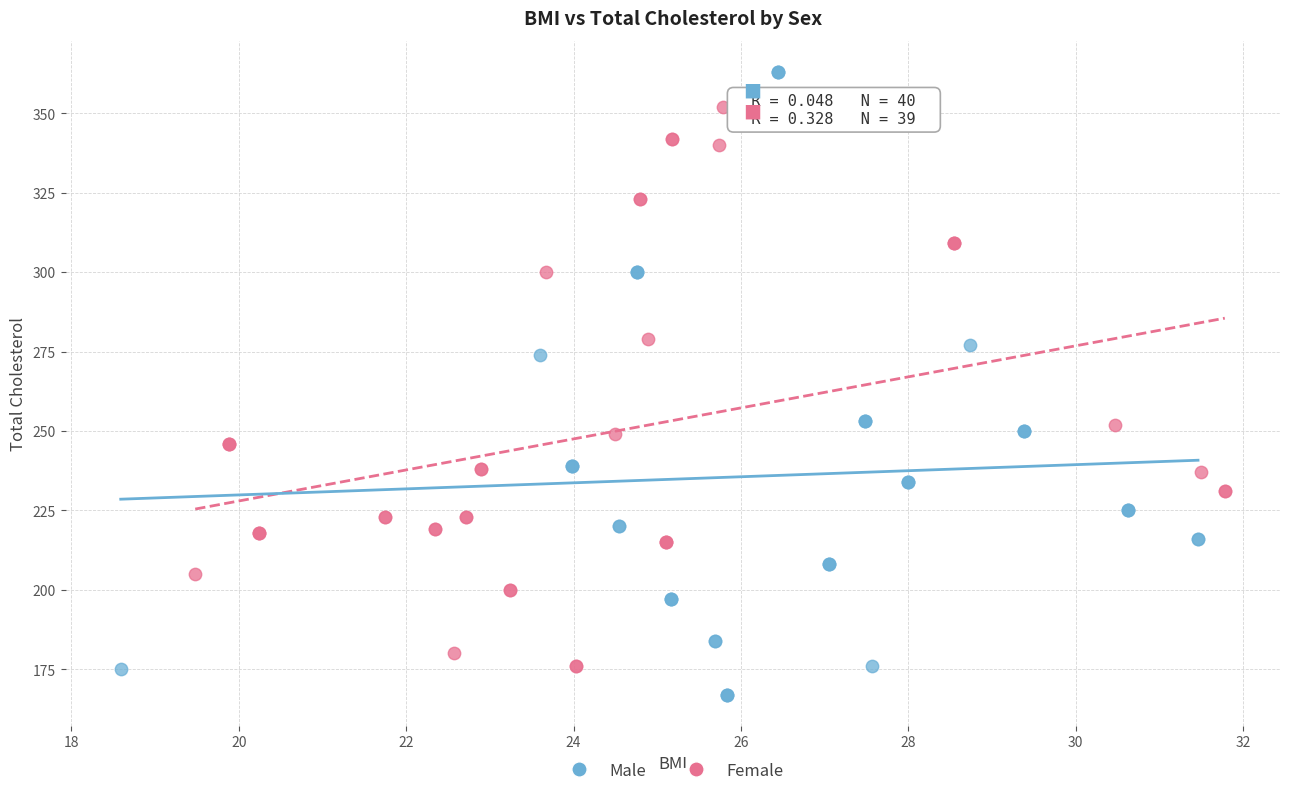

What are all the series names shown in the legend?

Male, Female